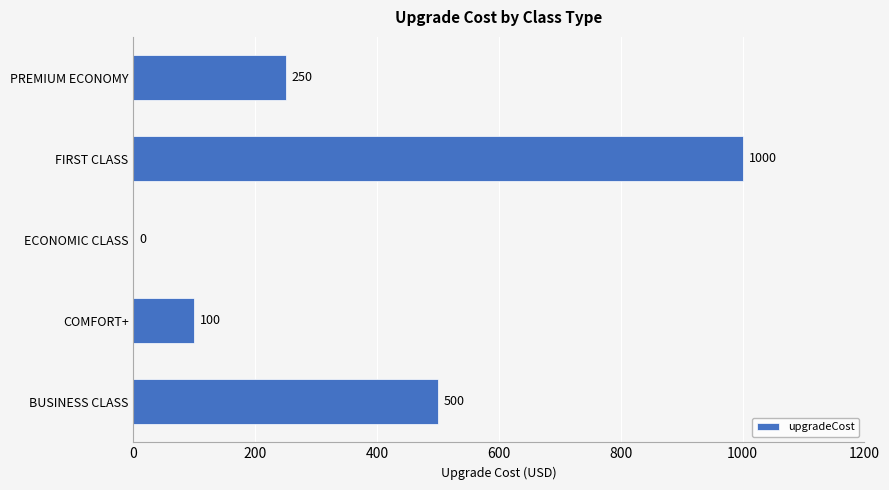

How many categories are shown in the chart?

5